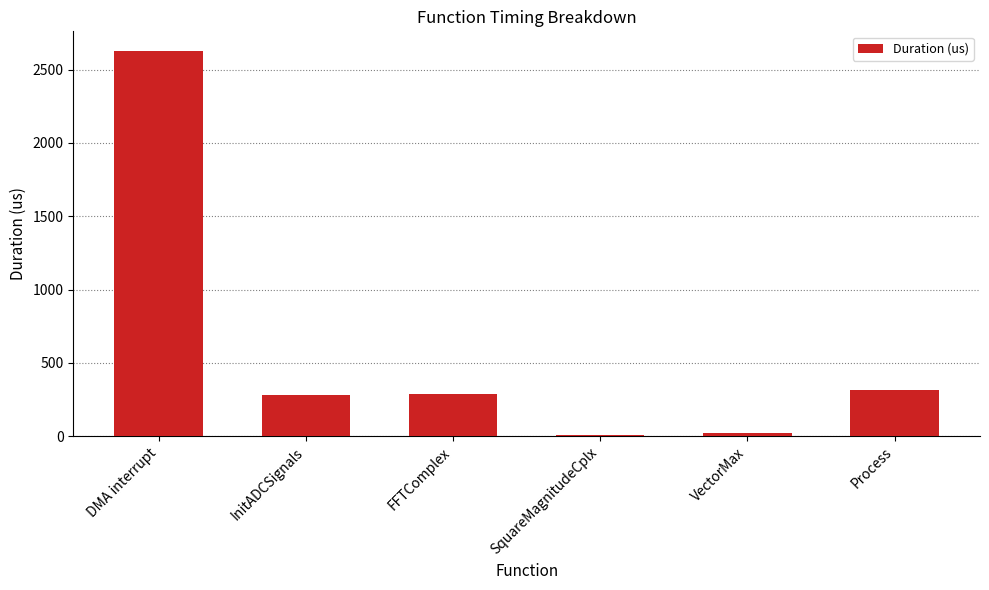

What is the maximum value shown in the chart?

2629.0